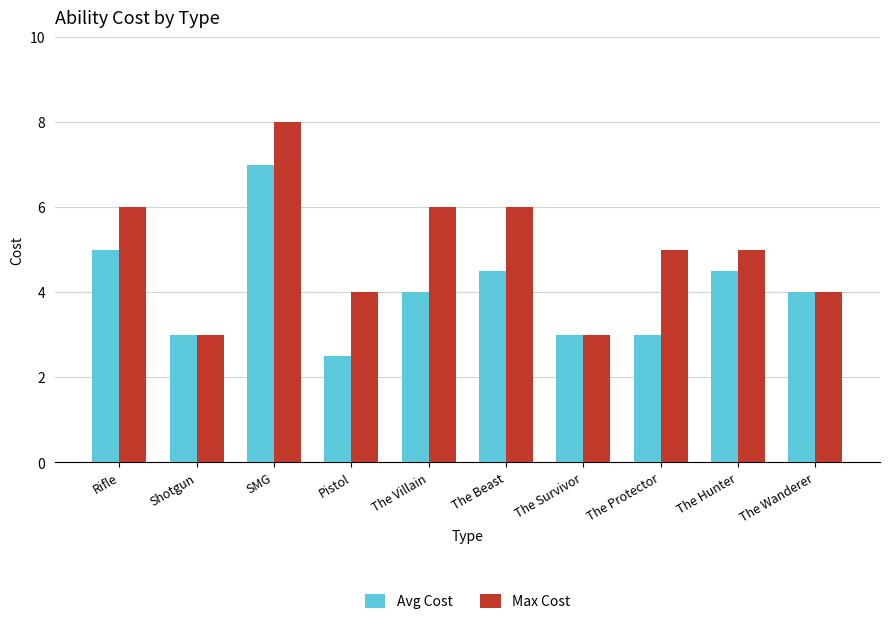

How many groups of bars are there?

10